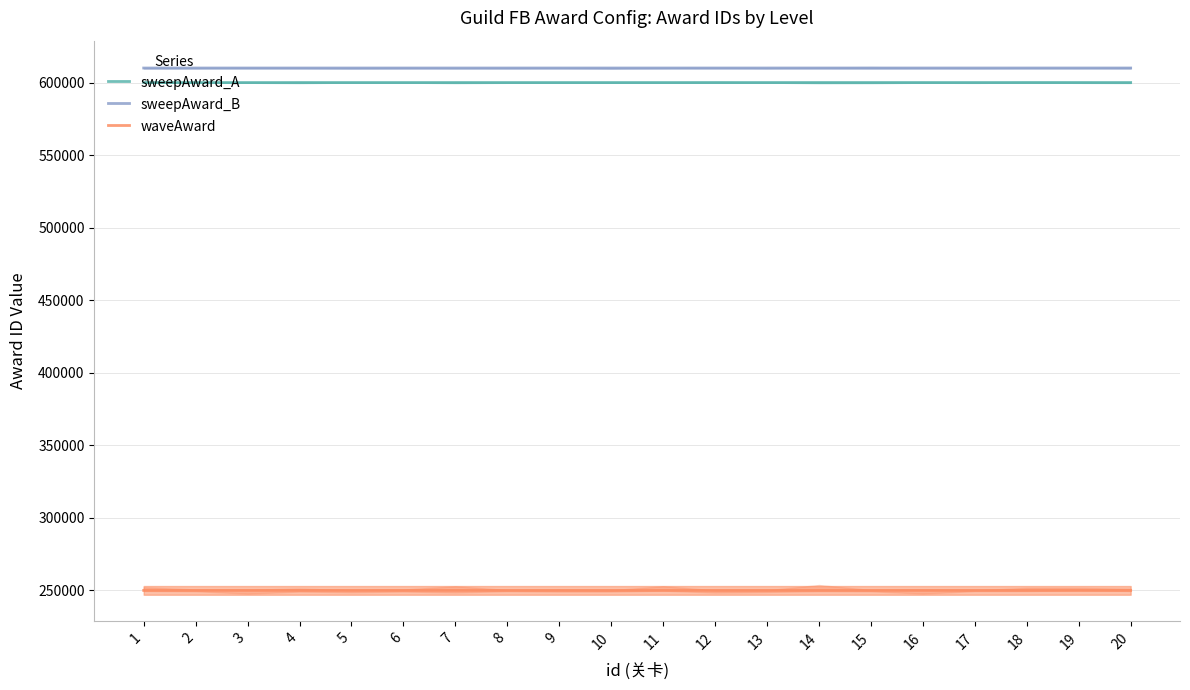

How many lines are shown in the chart?

3